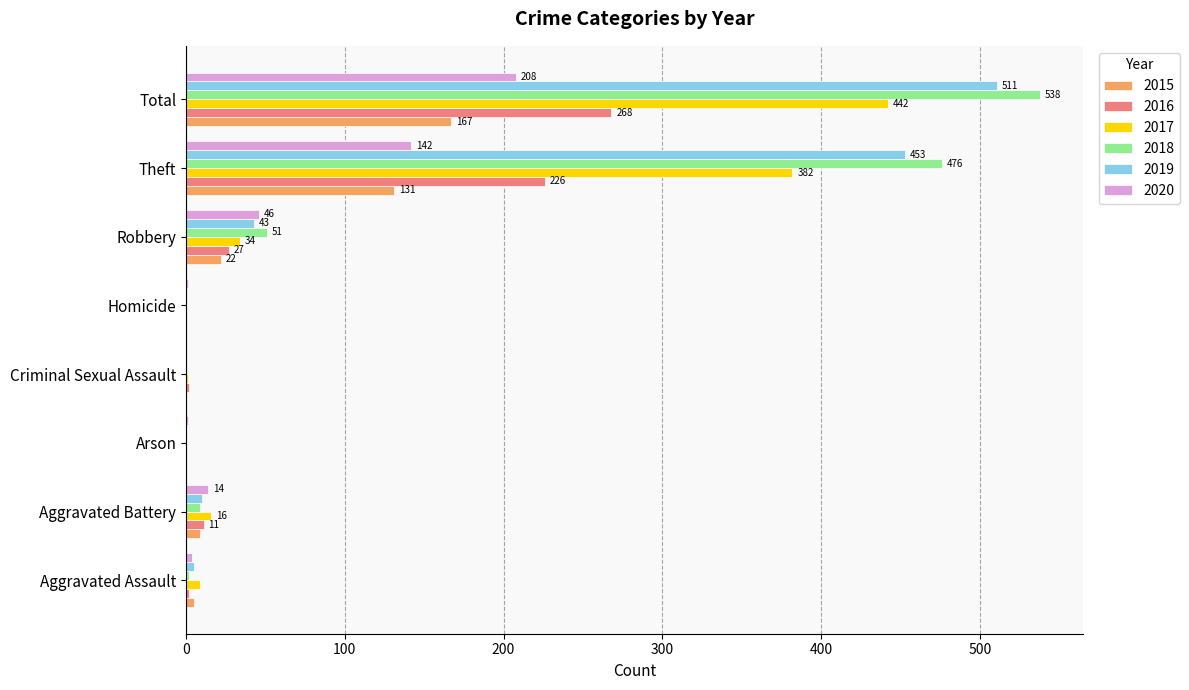

Read the 2020 value at Homicide.

1